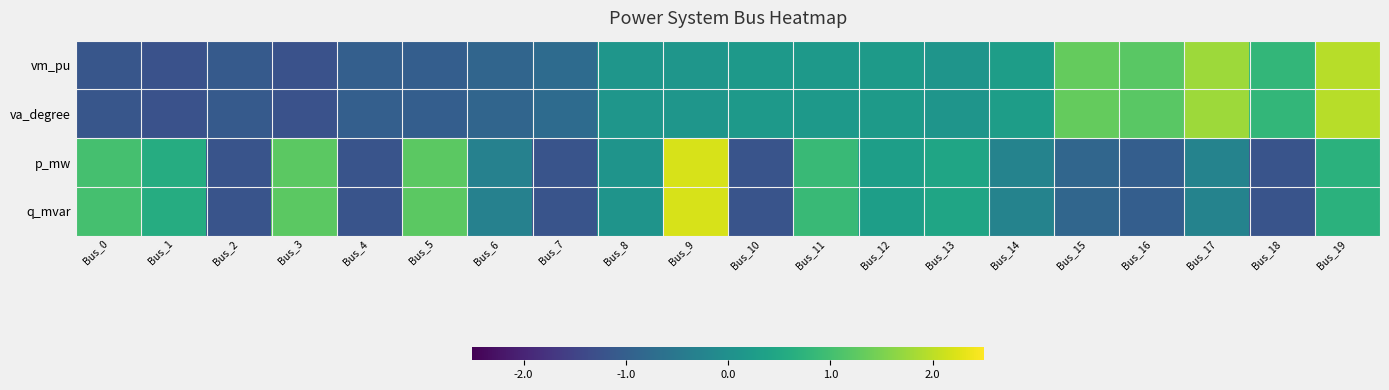

Reading left to right, extract all data points from this chart.

vm_pu: Bus_0=-1.2	Bus_1=-1.2	Bus_2=-1.1	Bus_3=-1.2	Bus_4=-1.0	Bus_5=-1.0	Bus_6=-0.9	Bus_7=-0.7	Bus_8=0.1	Bus_9=0.1	Bus_10=0.2	Bus_11=0.2	Bus_12=0.2	Bus_13=0.1	Bus_14=0.3	Bus_15=1.3	Bus_16=1.2	Bus_17=1.8	Bus_18=0.8	Bus_19=2.0
va_degree: Bus_0=-1.2	Bus_1=-1.2	Bus_2=-1.1	Bus_3=-1.2	Bus_4=-1.0	Bus_5=-1.0	Bus_6=-0.9	Bus_7=-0.7	Bus_8=0.1	Bus_9=0.1	Bus_10=0.2	Bus_11=0.2	Bus_12=0.2	Bus_13=0.1	Bus_14=0.3	Bus_15=1.3	Bus_16=1.2	Bus_17=1.8	Bus_18=0.8	Bus_19=2.0
p_mw: Bus_0=1.0	Bus_1=0.6	Bus_2=-1.2	Bus_3=1.2	Bus_4=-1.2	Bus_5=1.2	Bus_6=-0.3	Bus_7=-1.2	Bus_8=0.1	Bus_9=2.2	Bus_10=-1.2	Bus_11=0.9	Bus_12=0.3	Bus_13=0.4	Bus_14=-0.3	Bus_15=-0.9	Bus_16=-1.0	Bus_17=-0.3	Bus_18=-1.2	Bus_19=0.7
q_mvar: Bus_0=1.0	Bus_1=0.6	Bus_2=-1.2	Bus_3=1.2	Bus_4=-1.2	Bus_5=1.2	Bus_6=-0.3	Bus_7=-1.2	Bus_8=0.1	Bus_9=2.2	Bus_10=-1.2	Bus_11=0.9	Bus_12=0.3	Bus_13=0.4	Bus_14=-0.3	Bus_15=-0.9	Bus_16=-1.0	Bus_17=-0.3	Bus_18=-1.2	Bus_19=0.7